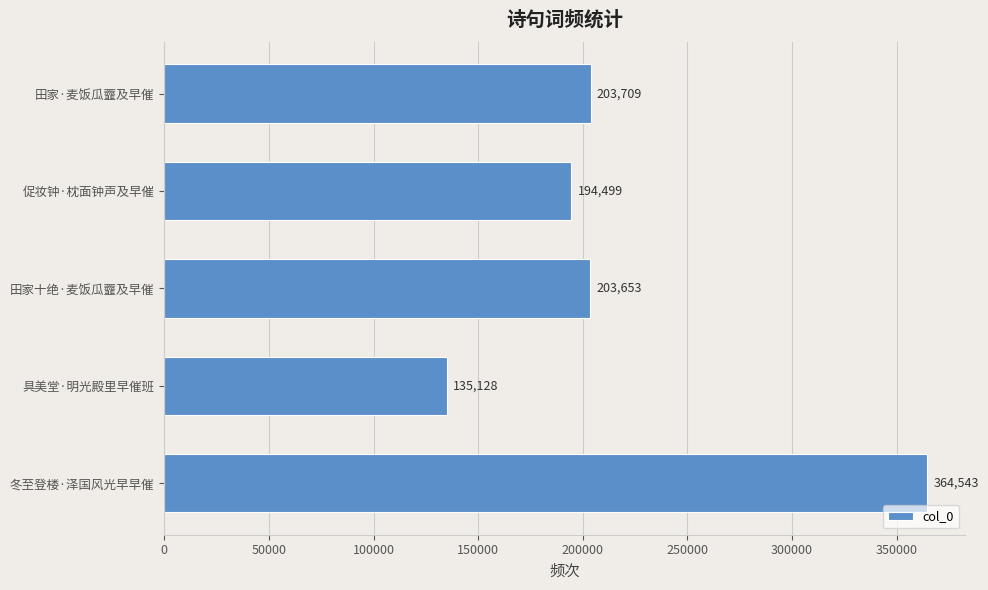

How many data points are less than 203653?

2